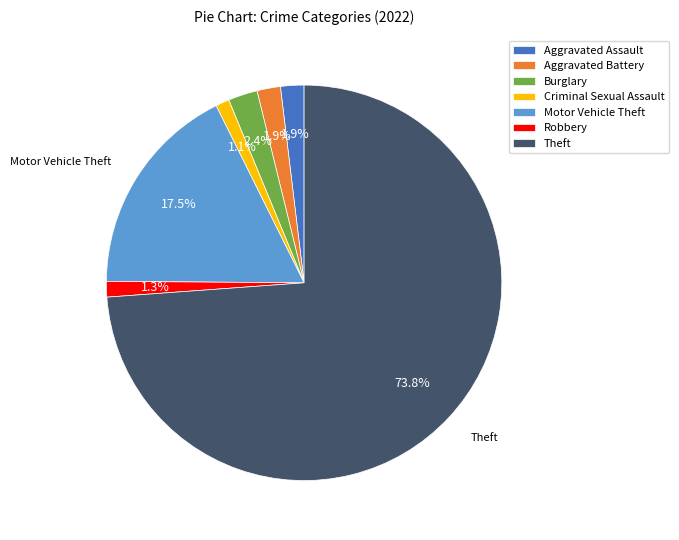

What is the majority slice?

Theft